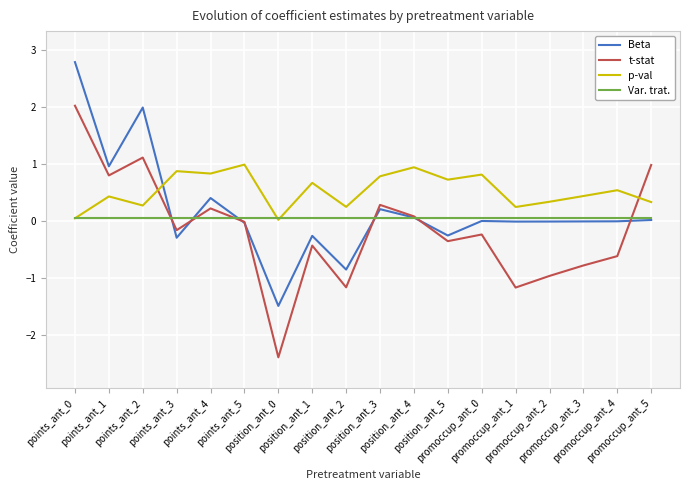

What is the label of the 11th point from the left?

position_ant_4